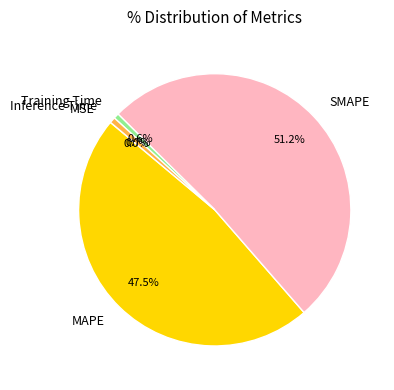

Which has a higher value, SMAPE or Inference Time?

SMAPE